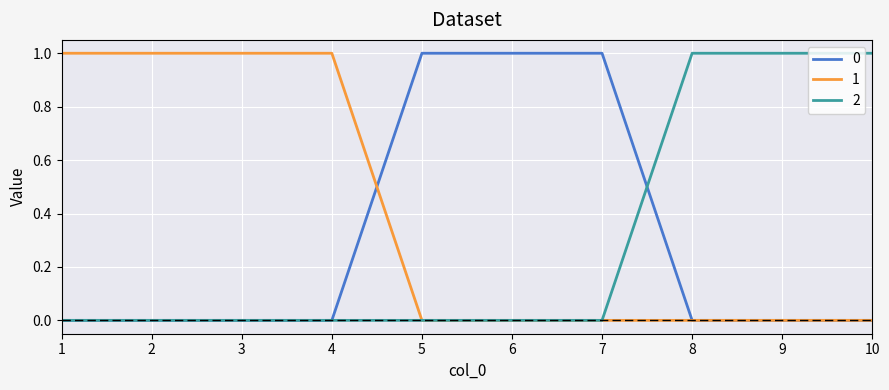

What are all the series names shown in the legend?

0, 1, 2